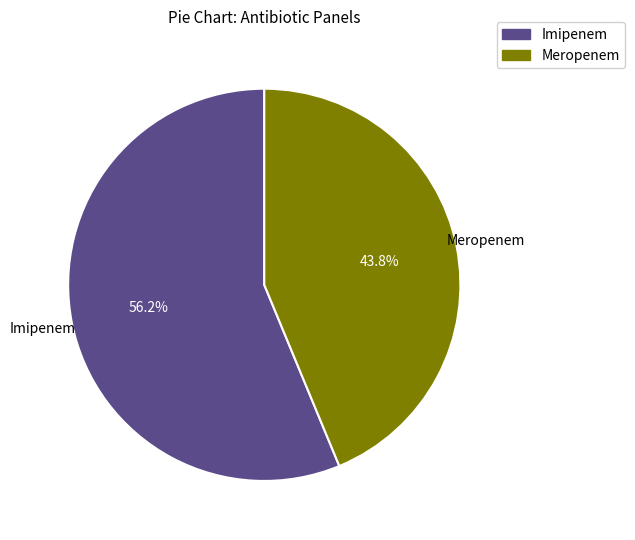

Combined, what portion of the pie is Imipenem and Meropenem?

100.0%